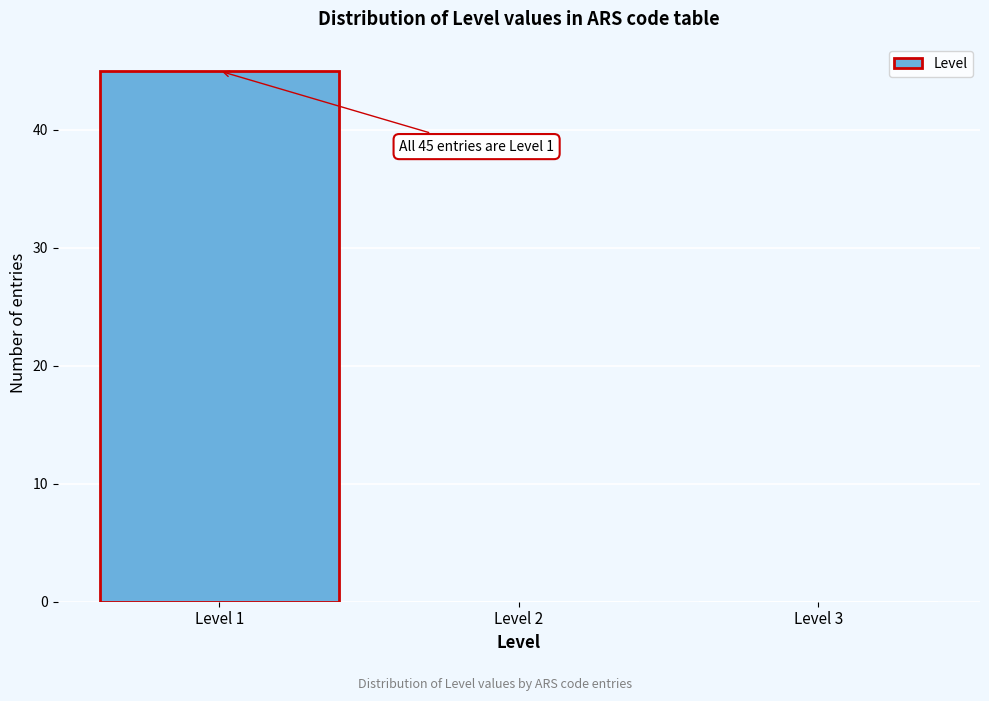

Over which range of the x-axis is the bar tallest?

0.5 to 1.5